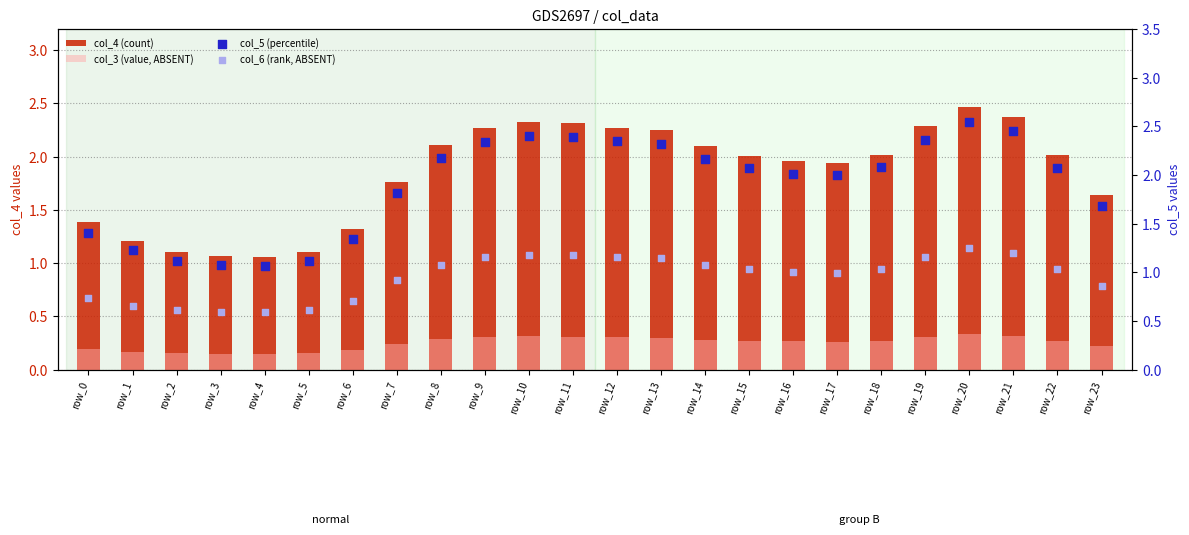

At how many categories does at least one series exceed 1?

24